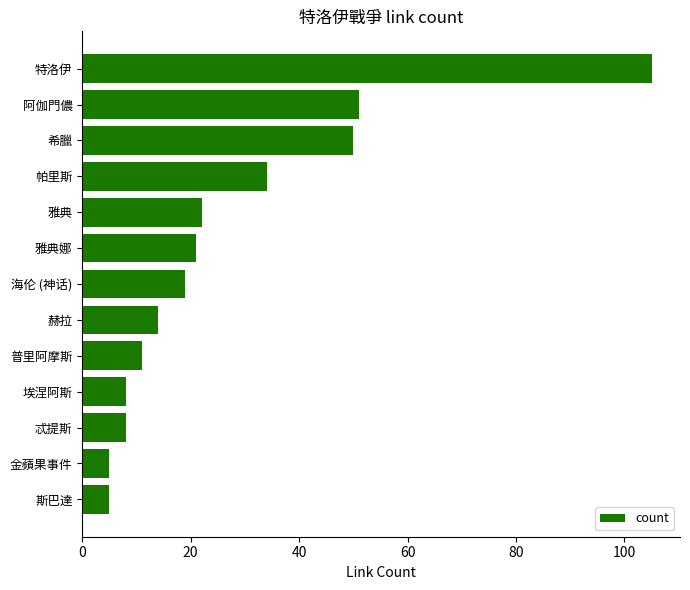

Reading bottom to top, list all the values displayed in this chart.

斯巴達=5	金蘋果事件=5	忒提斯=8	埃涅阿斯=8	普里阿摩斯=11	赫拉=14	海伦 (神话)=19	雅典娜=21	雅典=22	帕里斯=34	希臘=50	阿伽門儂=51	特洛伊=105